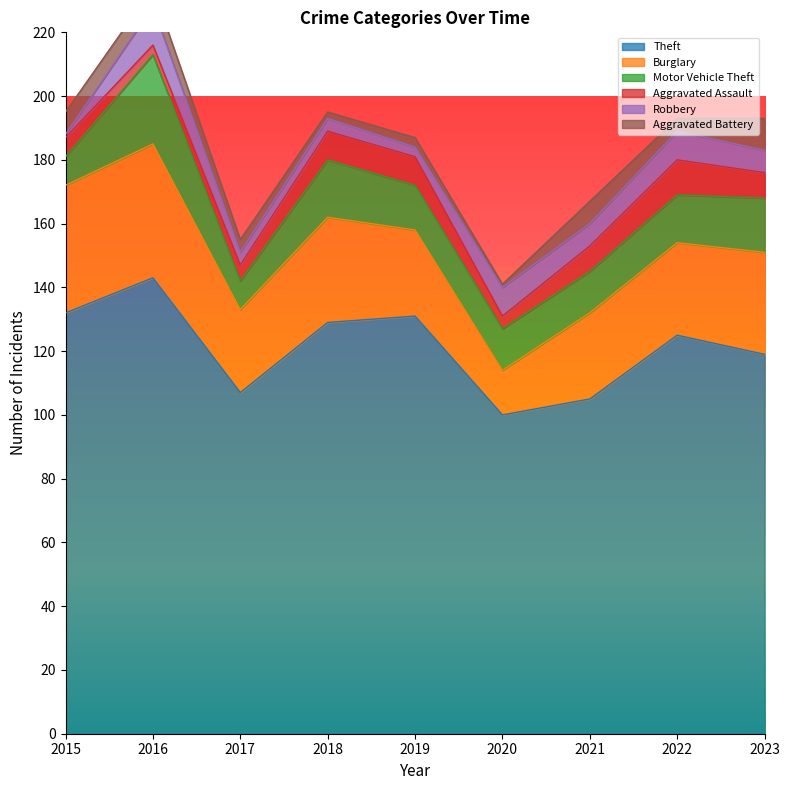

Reading left to right, extract all data points from this chart.

Theft: 132	143	107	129	131	100	105	125	119
Burglary: 40	42	26	33	27	14	27	29	32
Motor Vehicle Theft: 9	28	9	18	14	13	13	15	17
Aggravated Assault: 6	3	5	9	9	4	8	11	8
Robbery: 1	12	4	4	3	9	7	9	7
Aggravated Battery: 7	6	4	2	3	1	7	4	10